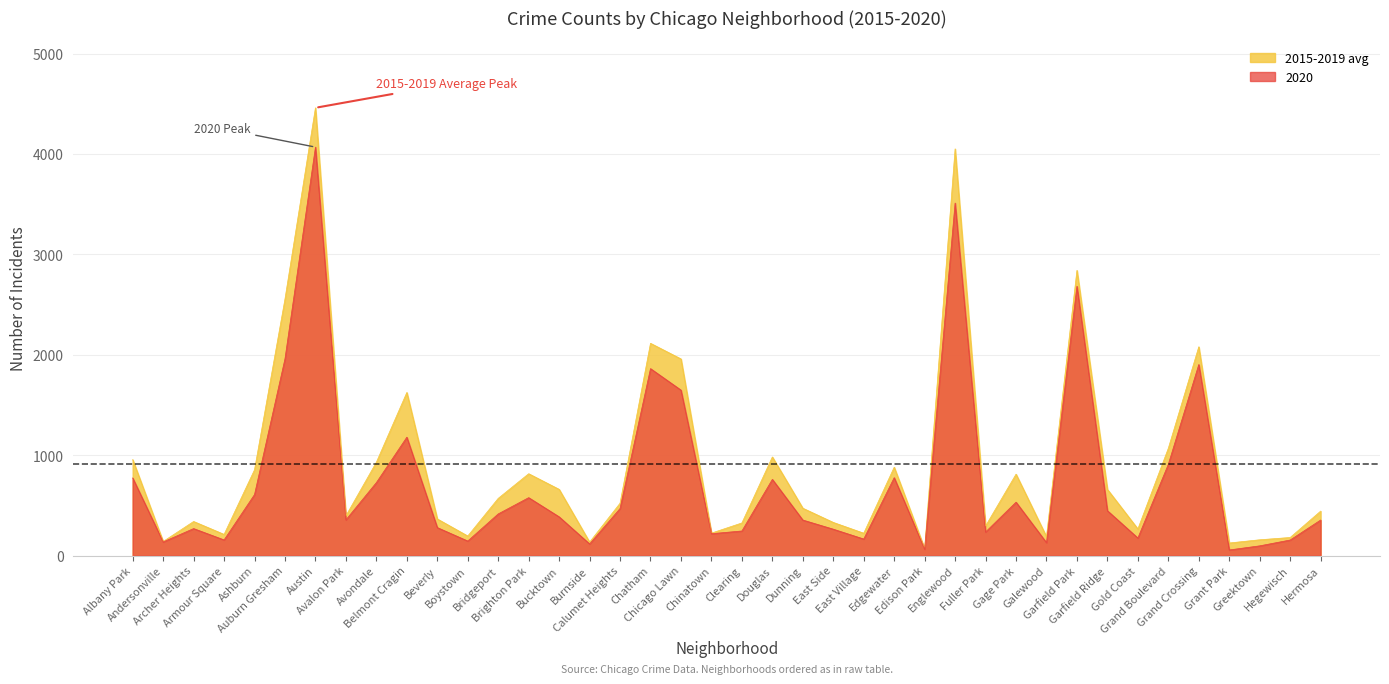

Does the chart display data point markers on the line(s)?

No